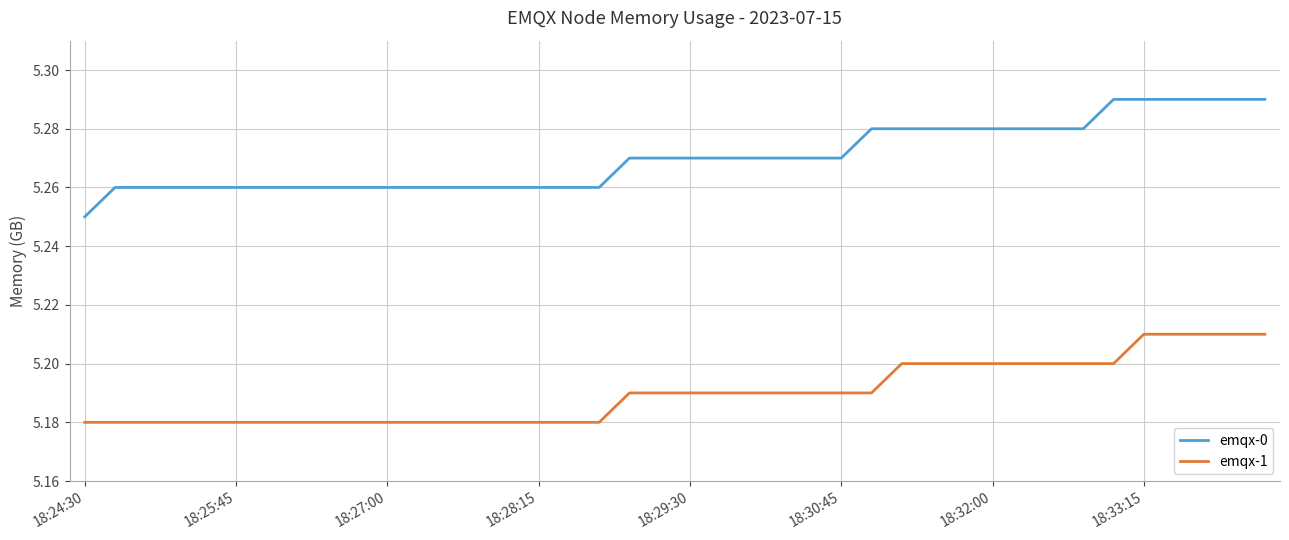

List the series in order of their peak value, highest first.

emqx-0, emqx-1